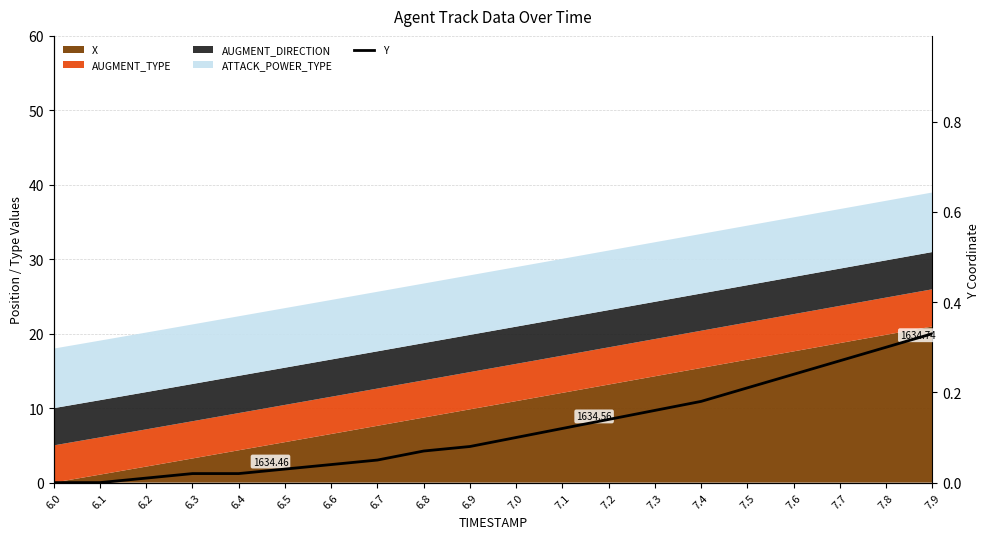

List the labels in order of value, smallest first.

6.0, 6.1, 6.2, 6.3, 6.4, 6.5, 6.6, 6.7, 6.8, 6.9, 7.0, 7.1, 7.2, 7.3, 7.4, 7.5, 7.6, 7.7, 7.8, 7.9